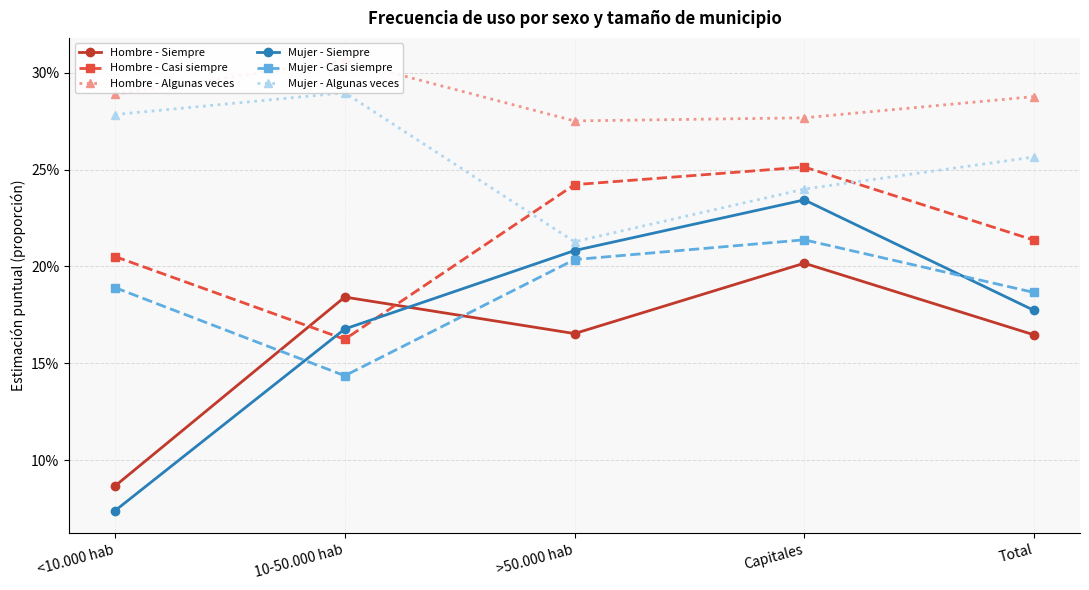

After their last crossing, which series has the higher values: Hombre - Siempre or Mujer - Siempre?

Mujer - Siempre